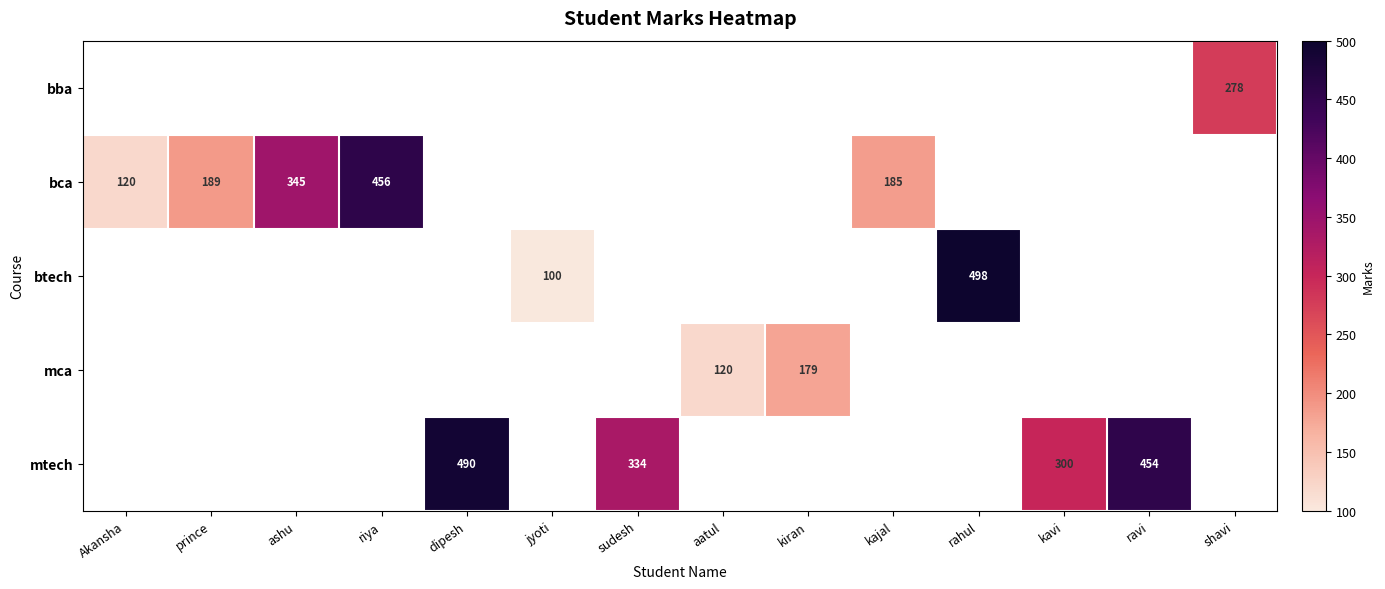

Is the value of mtech at dipesh greater than the value of mca at kiran?

Yes